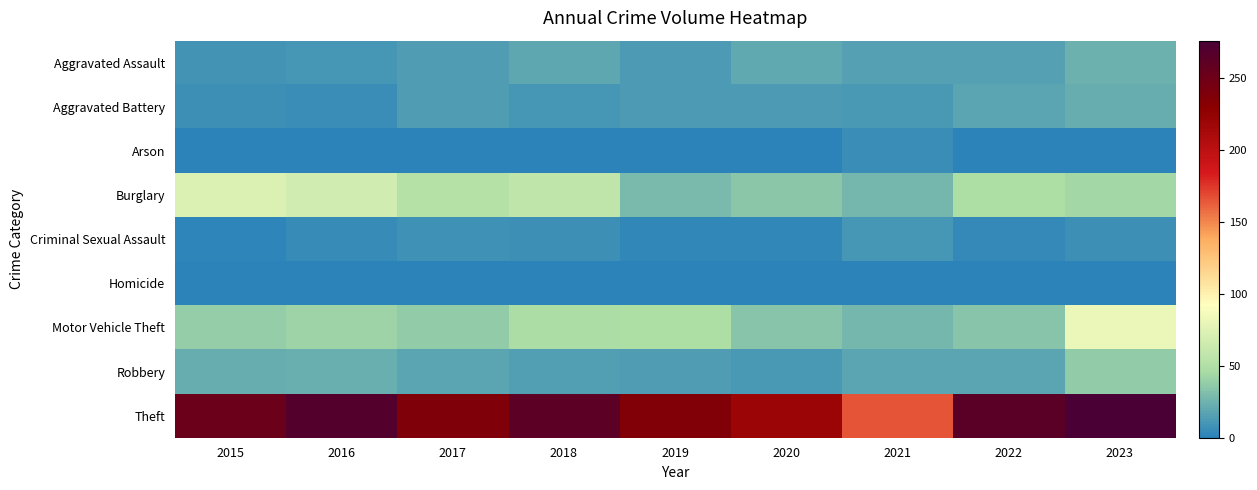

At 2021, list the series in order from largest to smallest.

Theft, Motor Vehicle Theft, Burglary, Robbery, Aggravated Assault, Aggravated Battery, Criminal Sexual Assault, Arson, Homicide